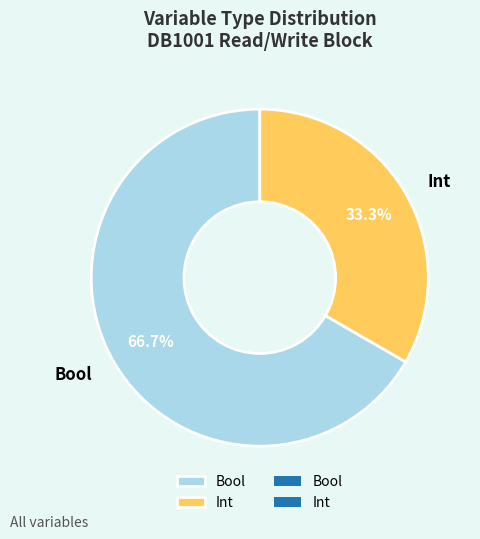

Which slice is the largest?

Bool